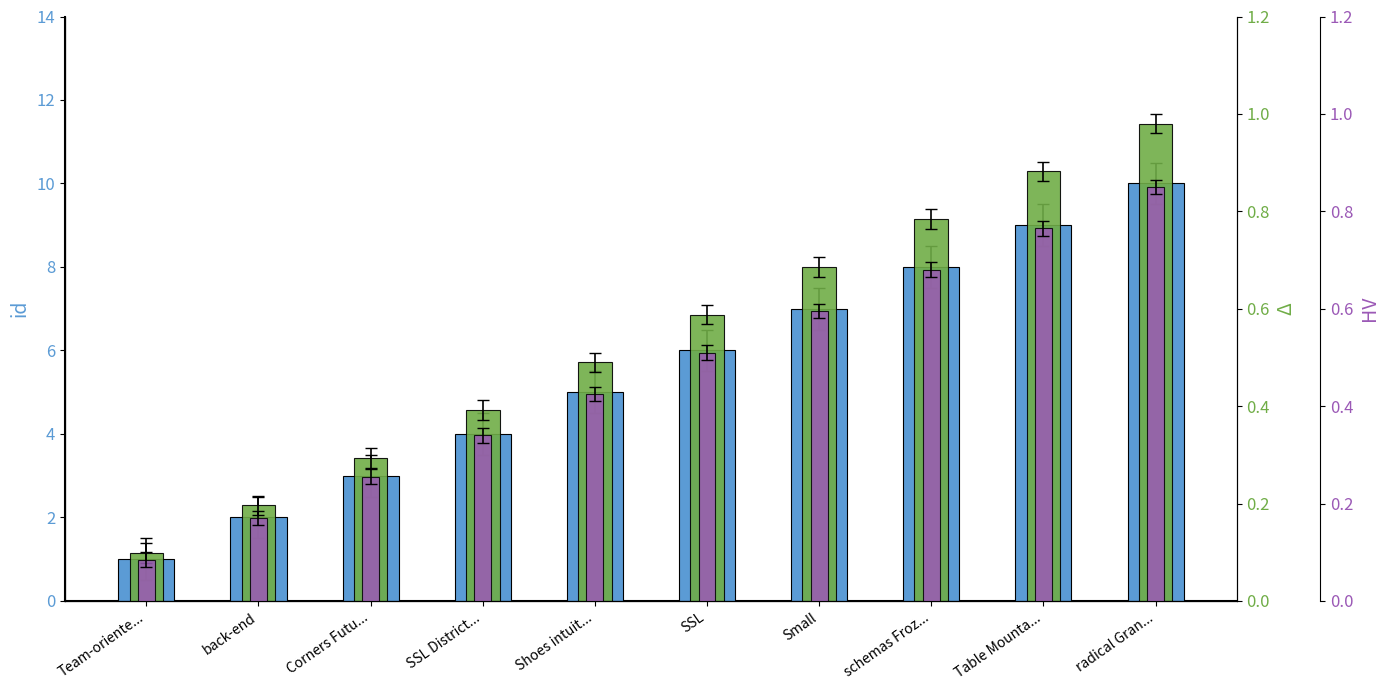

What is the difference between the highest and lowest values at schemas Froz...?

7.3